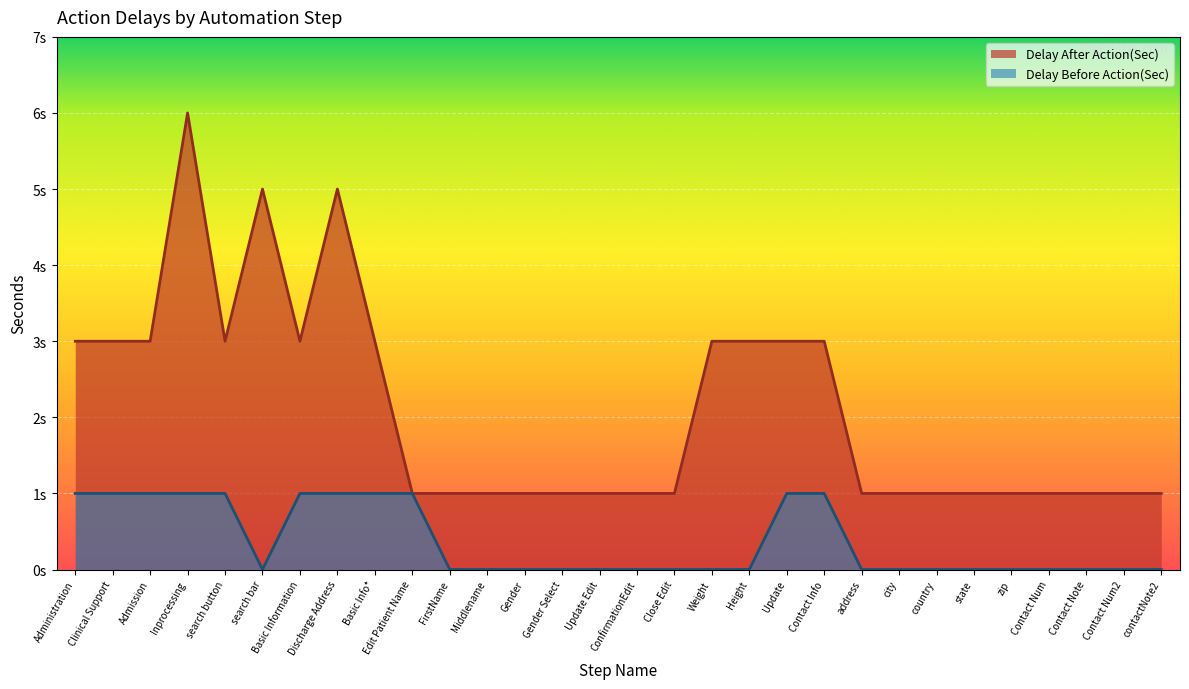

True or false: Delay After Action(Sec) has a value of 1 at Middlename.

True